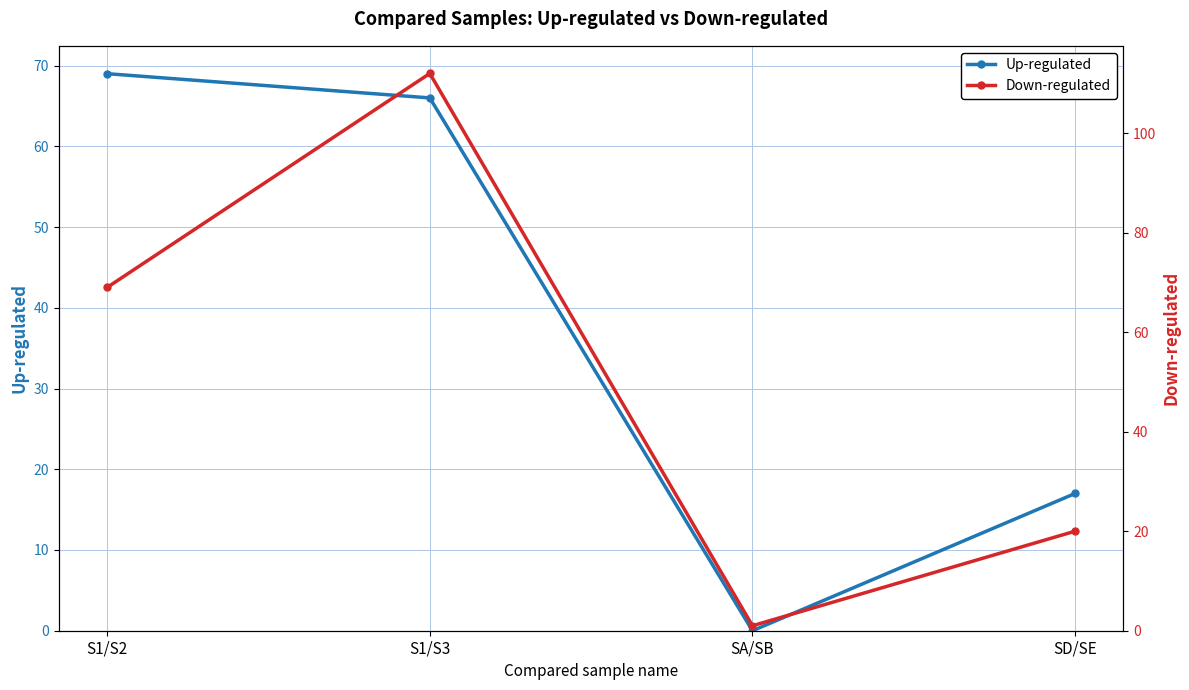

Reading left to right, list all the values displayed in this chart.

Up-regulated: 69	66	0	17
Down-regulated: 69	112	1	20